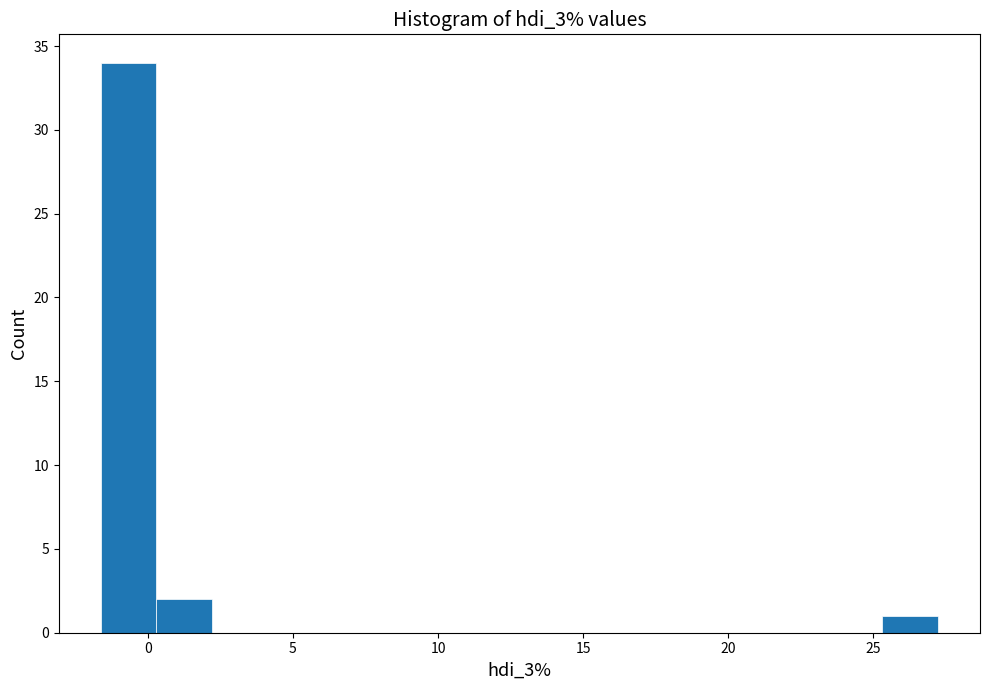

Around what value on the x-axis is the tallest bar? Give the approximate position of its centre, as read against the axis.

-0.5